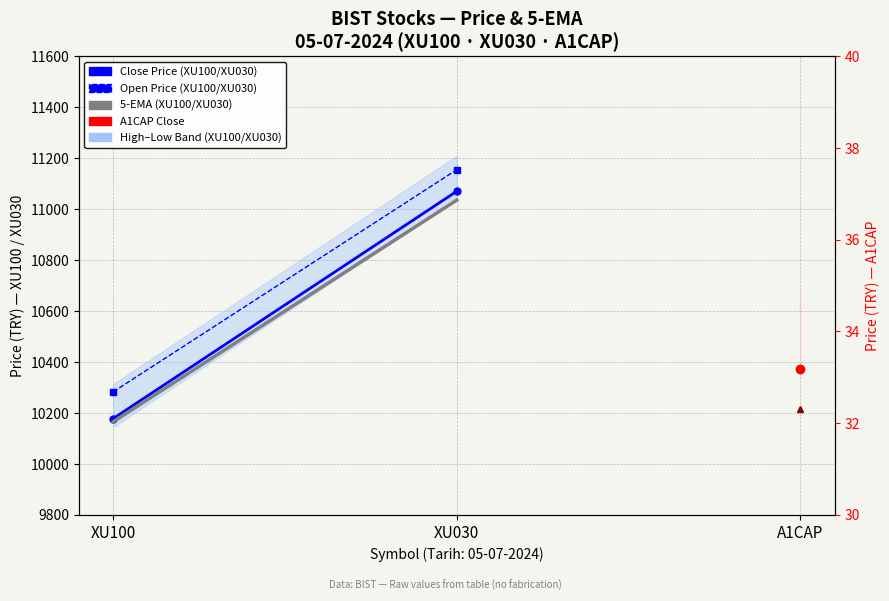

The value of 5-EMA at XU030 is 11035.3. True or false?

True